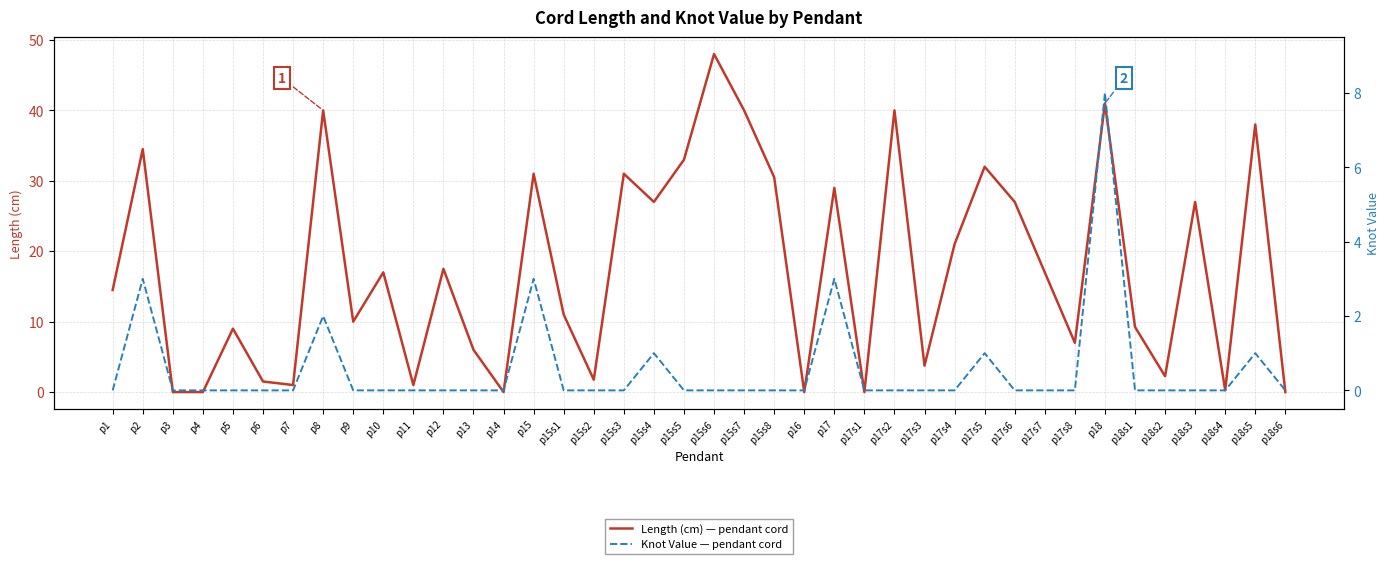

How many values in the Knot Value — pendant cord series exceed 0?

8